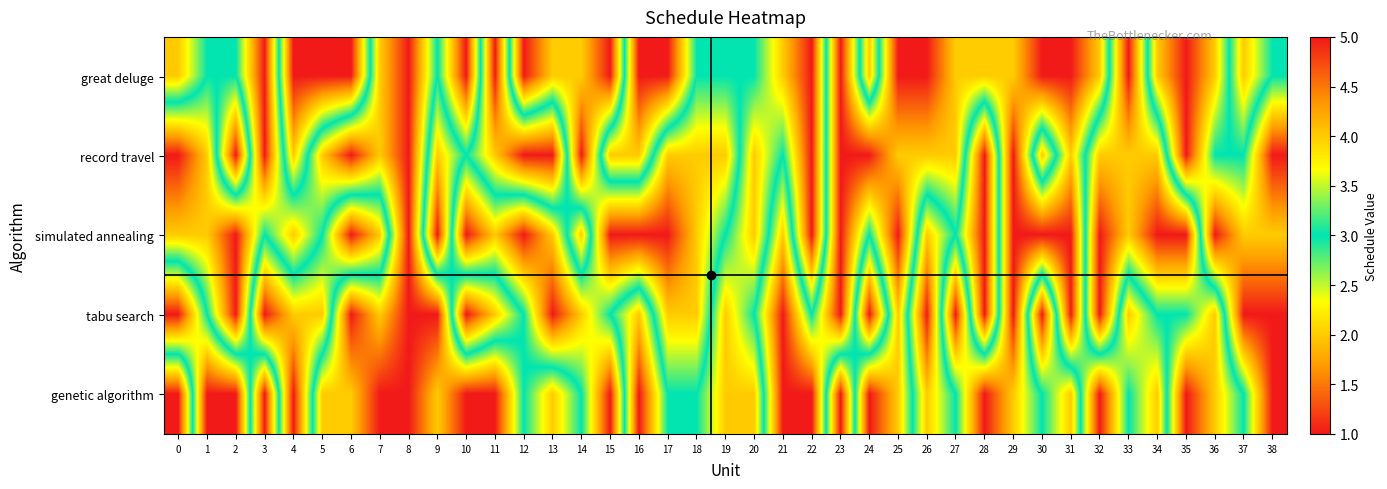

Which label corresponds to the largest value in the chart?

4